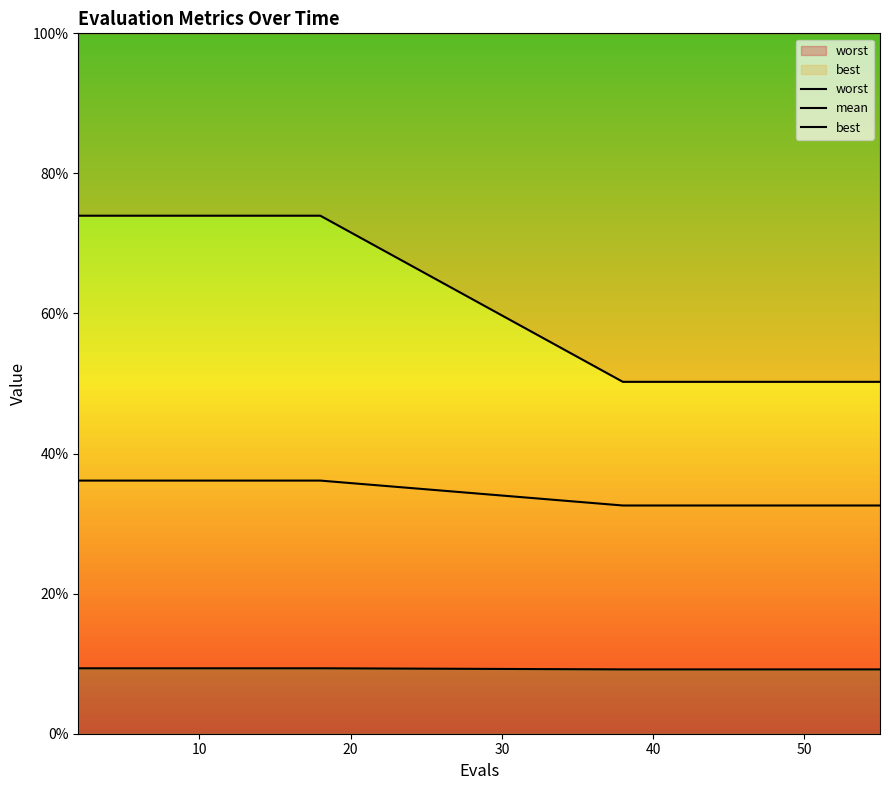

Reading left to right, what are all the values shown in this chart?

worst: 0.7	0.7	0.7	0.7	0.7	0.7	0.7	0.7	0.7	0.5	0.5	0.5	0.5	0.5	0.5	0.5	0.5	0.5	0.5	0.5
mean: 0.4	0.4	0.4	0.4	0.4	0.4	0.4	0.4	0.4	0.3	0.3	0.3	0.3	0.3	0.3	0.3	0.3	0.3	0.3	0.3
best: 0.1	0.1	0.1	0.1	0.1	0.1	0.1	0.1	0.1	0.1	0.1	0.1	0.1	0.1	0.1	0.1	0.1	0.1	0.1	0.1